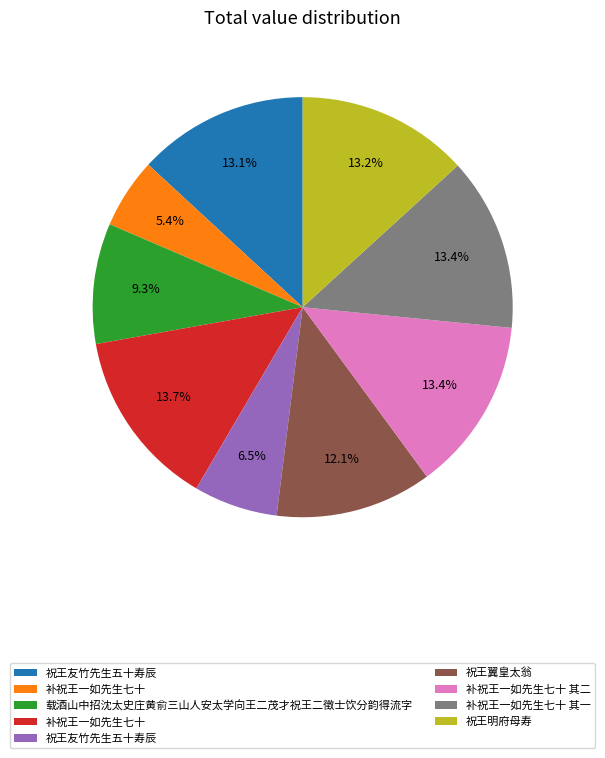

Does any single category account for the majority?

No